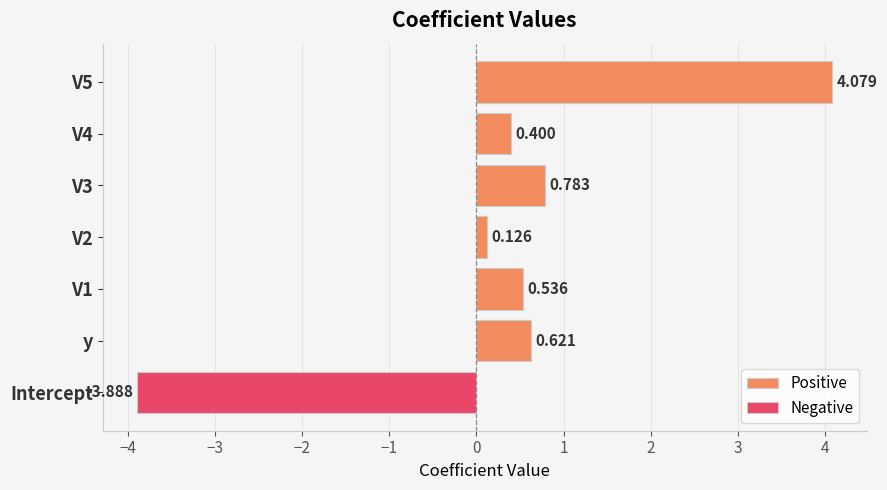

Does the chart contain any negative values?

No